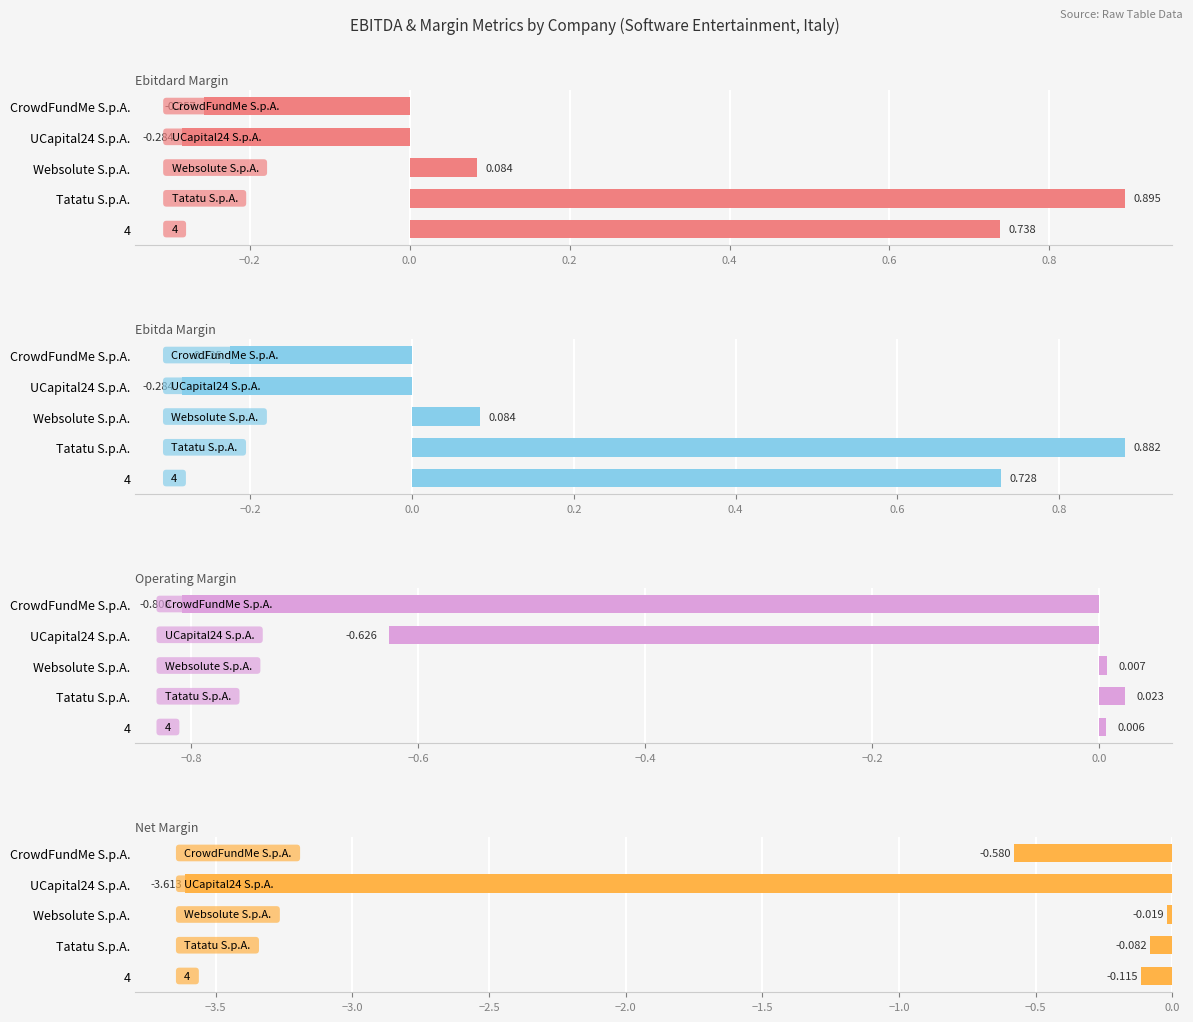

What are all the series names shown in the legend?

ebitdard_margin, ebitda_margin, operating_margin, net_margin